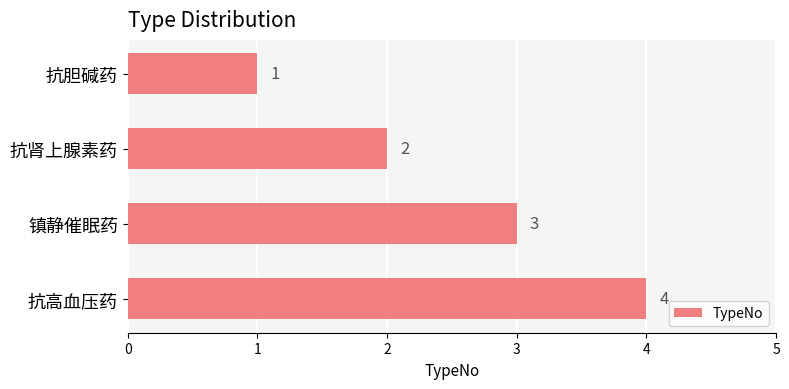

Which has a higher value, 抗高血压药 or 抗胆碱药?

抗高血压药